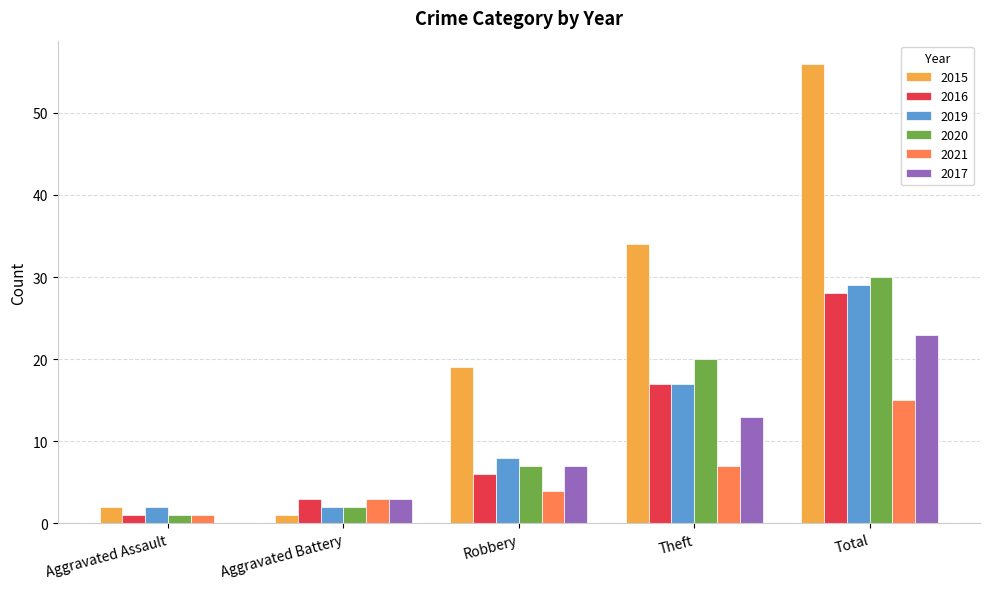

What is the difference between the 2016 values at Robbery and Aggravated Assault?

5